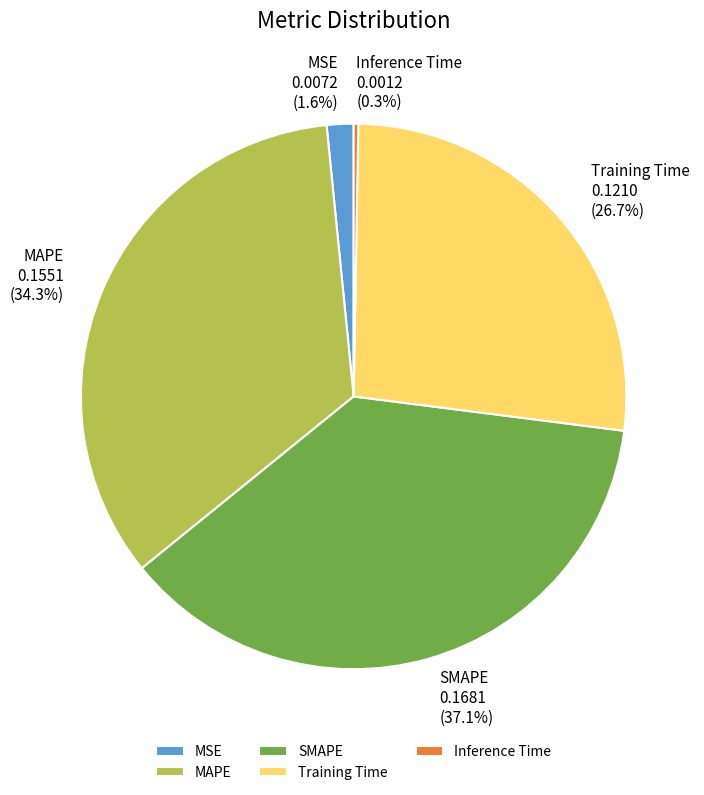

What is the largest slice in the pie chart?

SMAPE